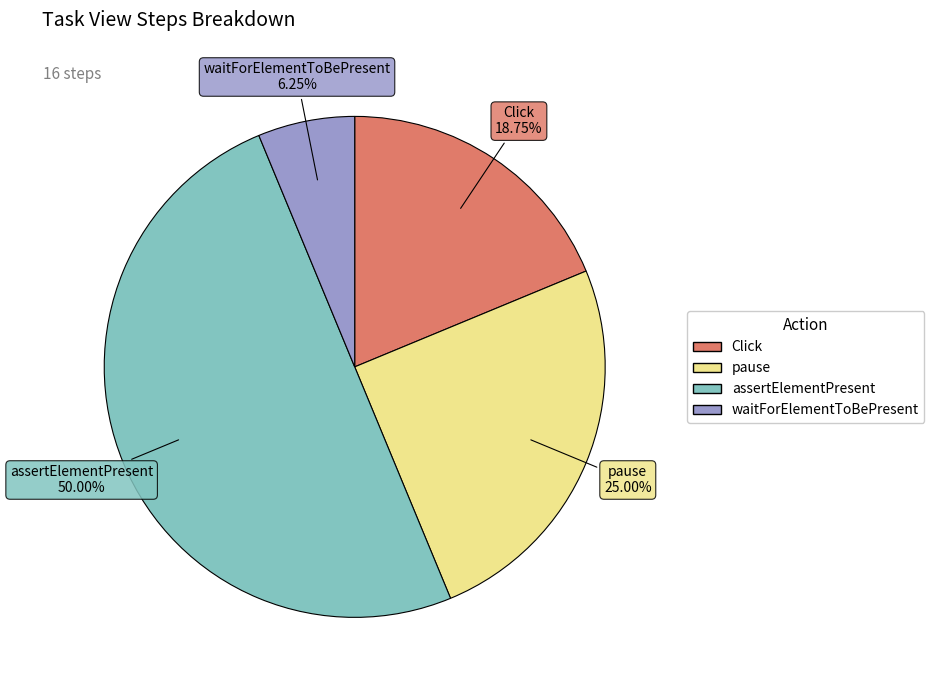

Count the number of slices in the pie.

4